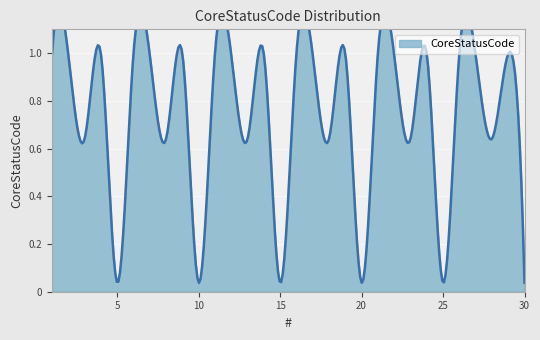

Reading left to right, what are all the values shown in this chart?

999	993	641	997	38	999	993	641	997	38	999	993	641	997	38	999	993	641	997	38	999	993	641	997	38	999	993	641	997	38